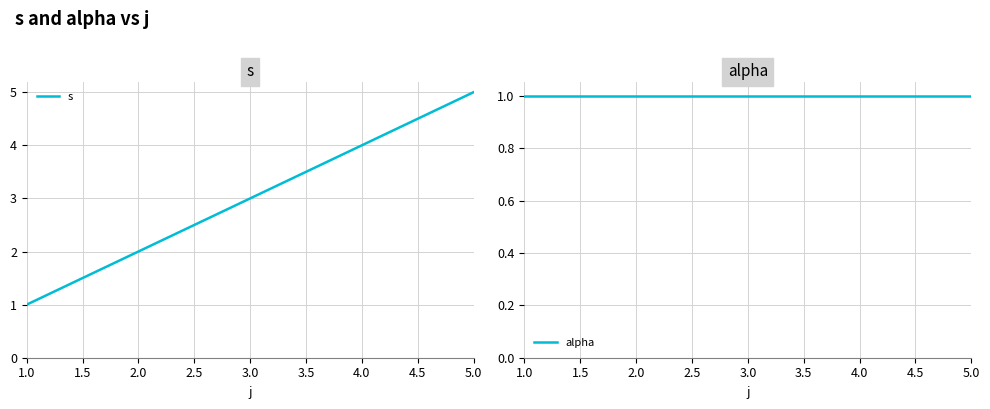

What is the difference between the maximum and minimum values in the s series?

4